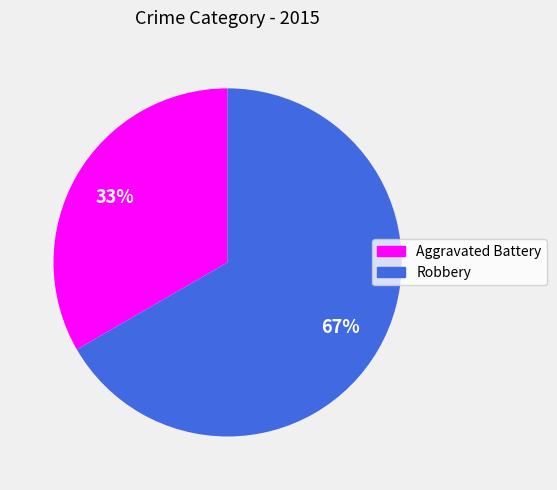

Count the number of slices in the pie.

2